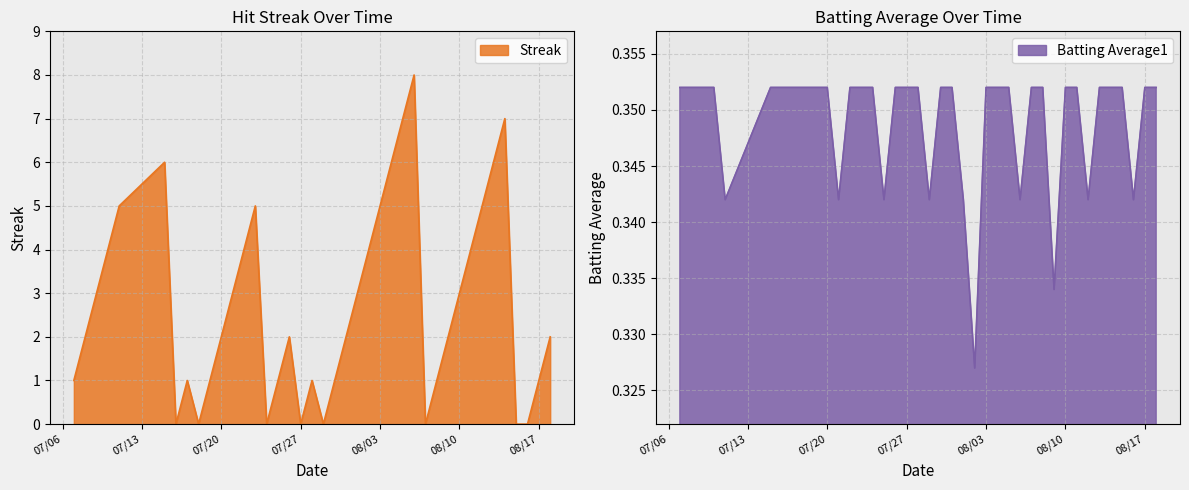

What is the highest value of the Streak series?

8